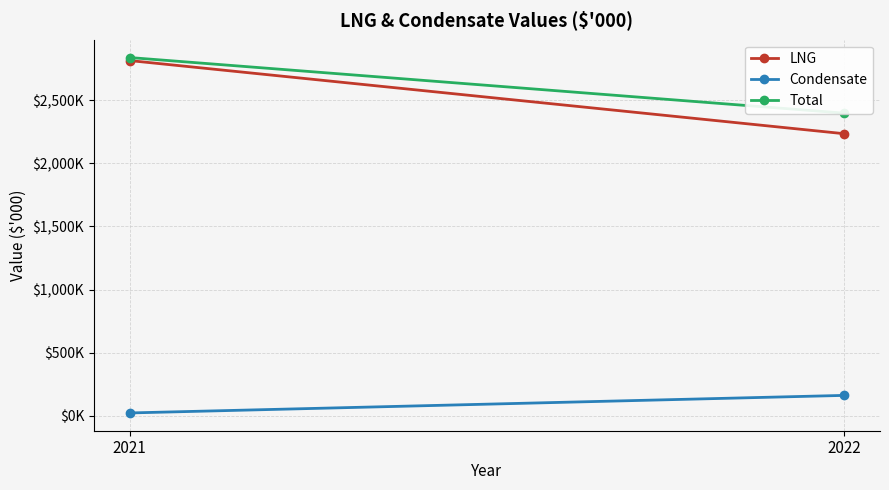

Which has a higher value, 2022 or 2021?

2021